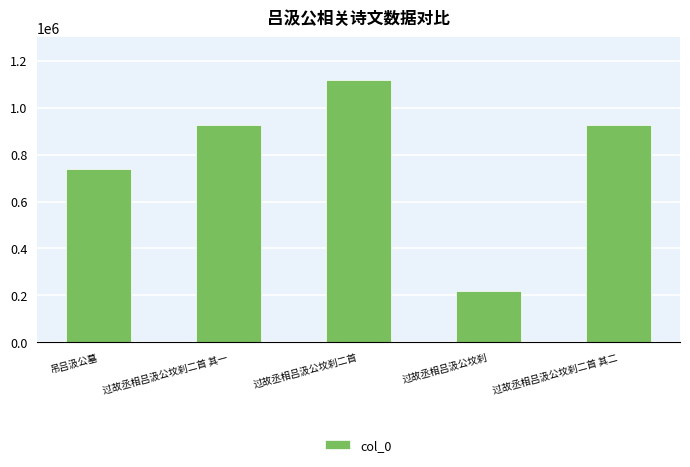

How many data points are less than 925212?

2